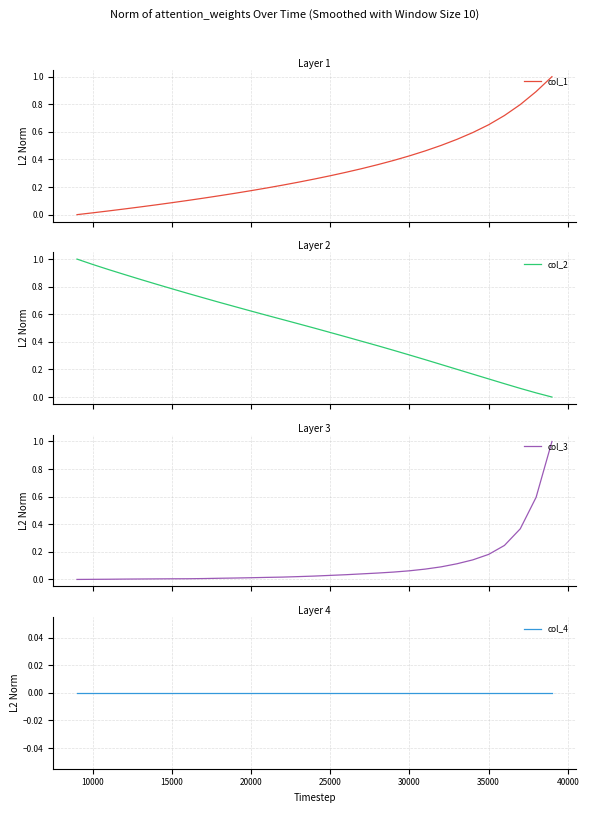

What is the maximum value for col_1?

1.0